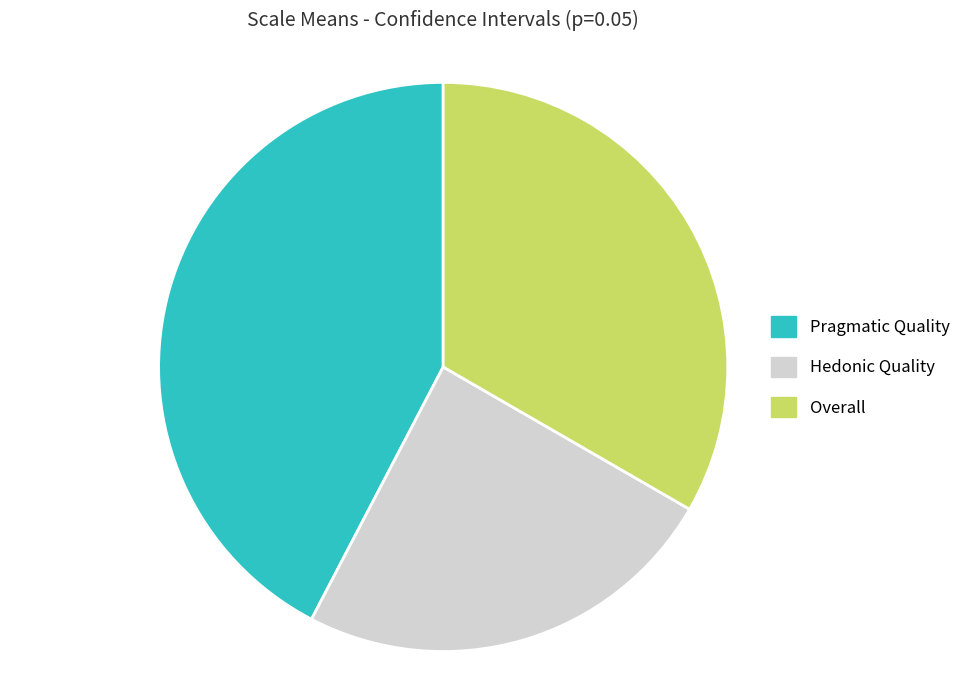

How many slices are in this pie chart?

3